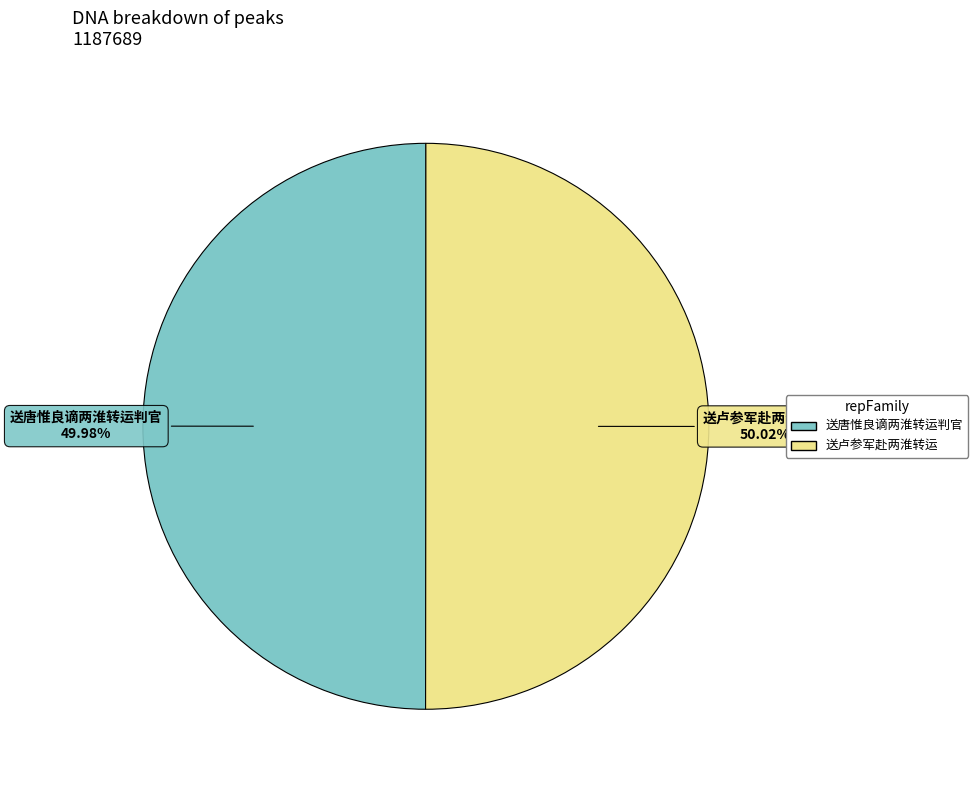

Do 送唐惟良谪两淮转运判官 and 送卢参军赴两淮转运 together represent more than half of the pie?

Yes